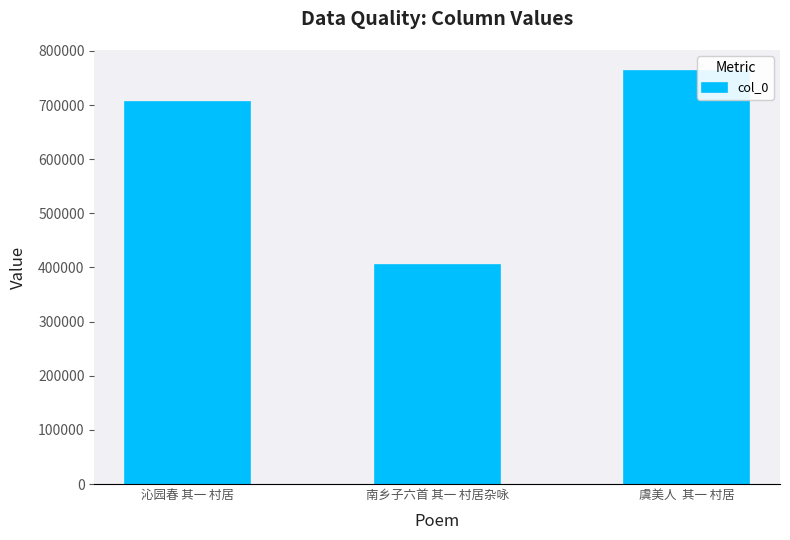

Read the value at 沁园春 其一 村居, to the nearest 10.

705160